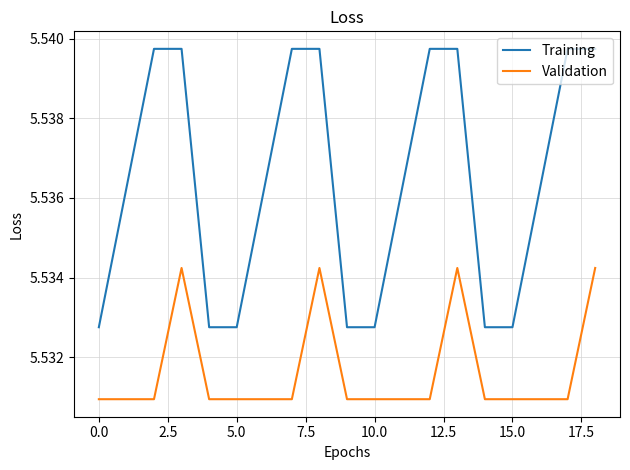

True or false: Training and Validation cross at least once.

False